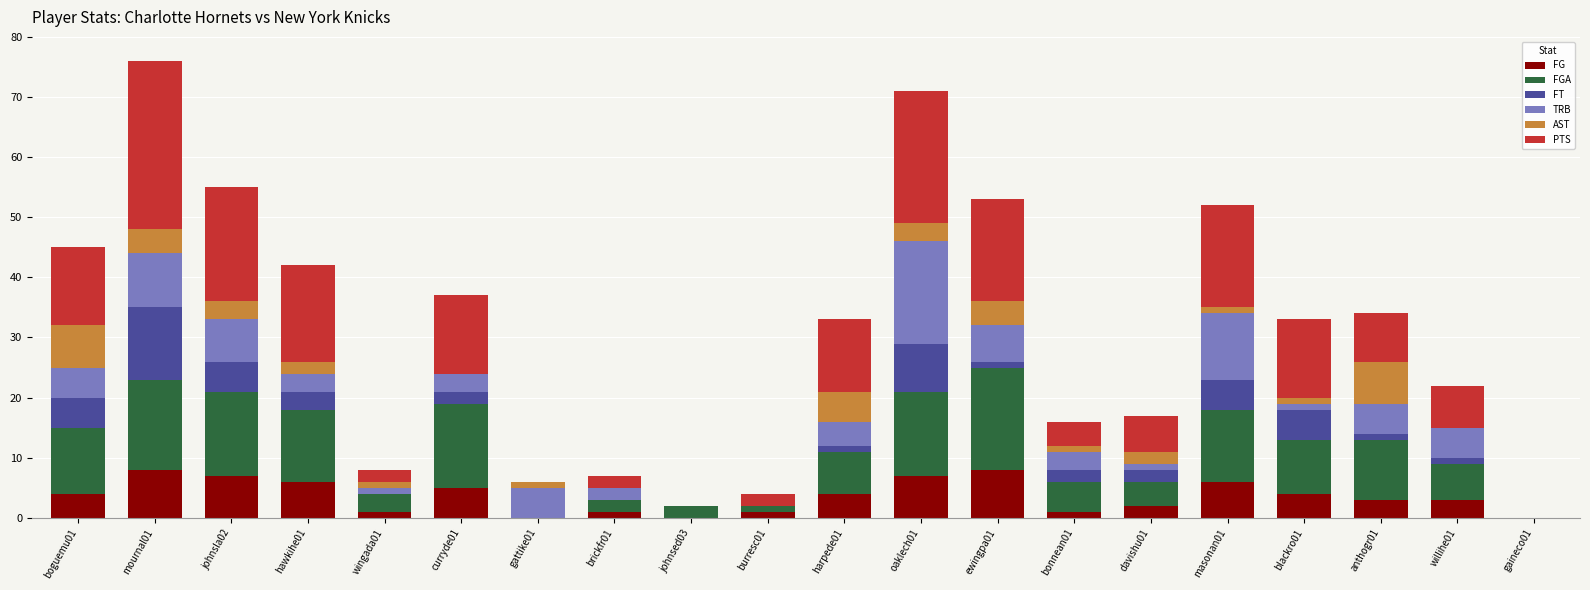

What is the sum of the AST values at wingada01 and curryde01?

1